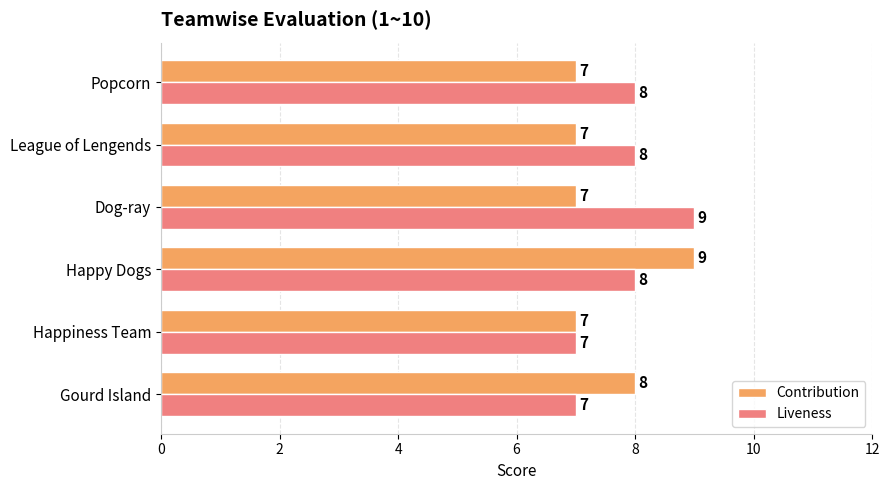

Which series has the largest total across all categories?

Liveness